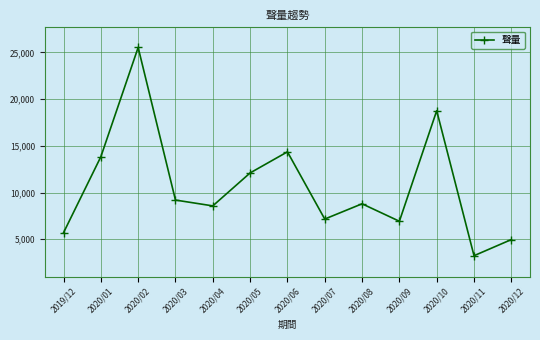

Reading left to right, list all the values displayed in this chart.

5694	13824	25529	9192	8568	12096	14354	7159	8792	6922	18759	3234	4961